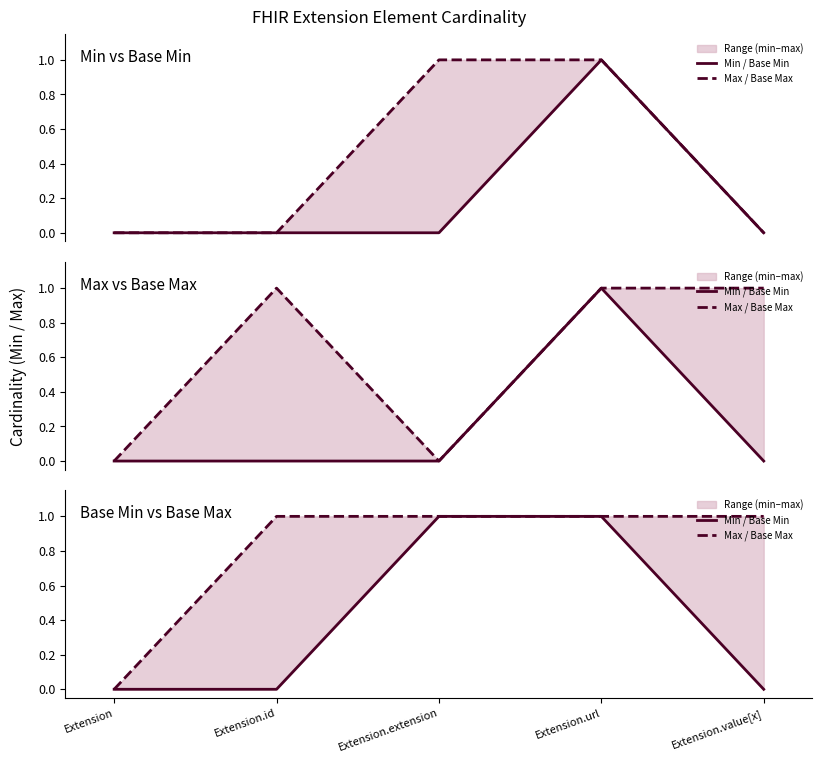

What is the sum of all Max / Base Max values?

4